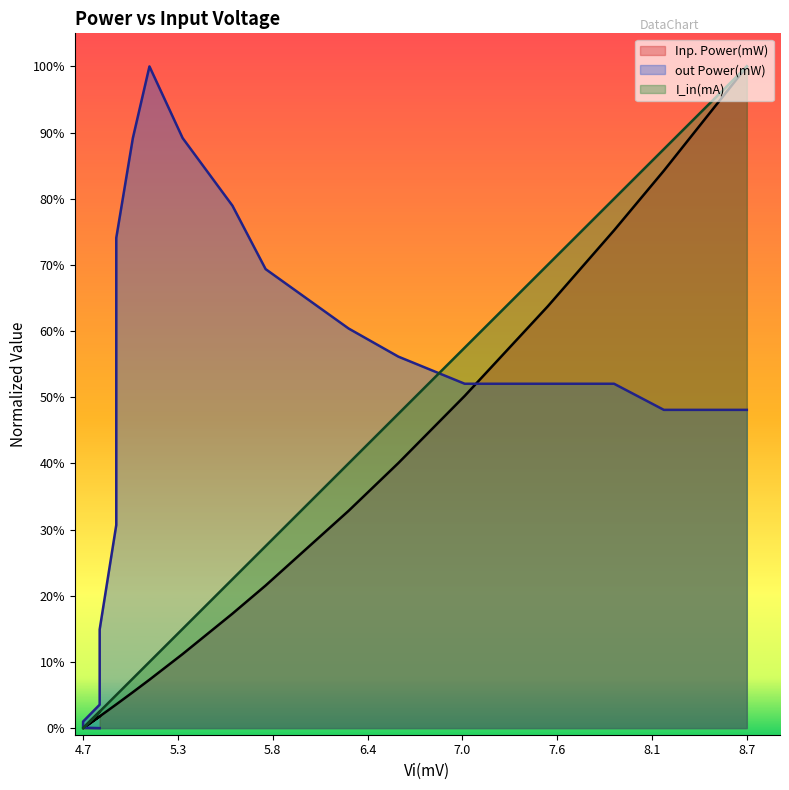

The value of I_in(mA) at 4.7 is 0.0. True or false?

True